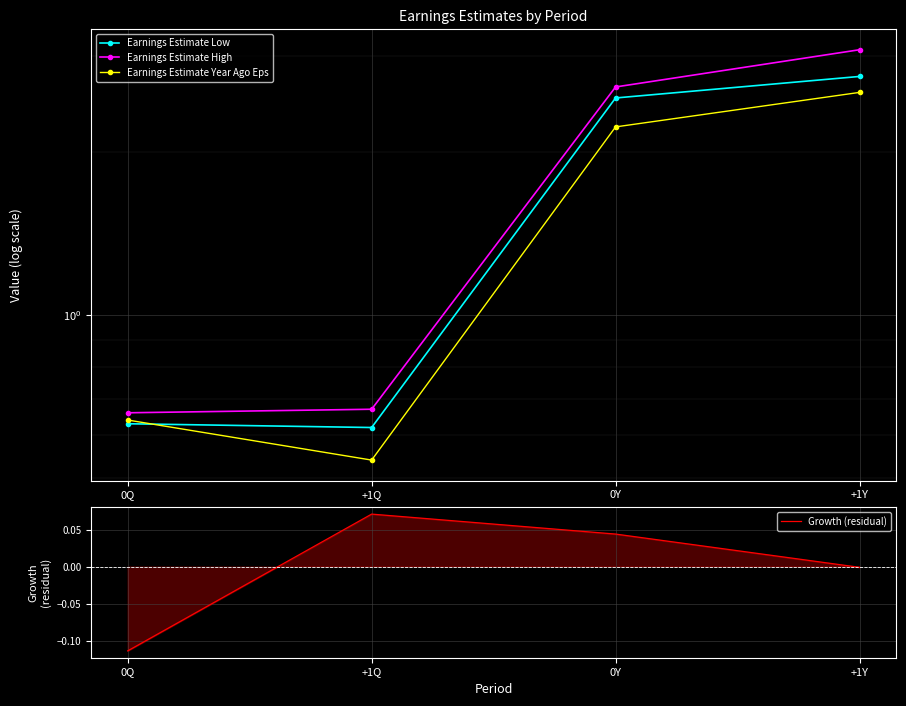

At +1Q, list the series in order from smallest to largest.

Growth (residual), Earnings Estimate Year Ago Eps, Earnings Estimate Low, Earnings Estimate High